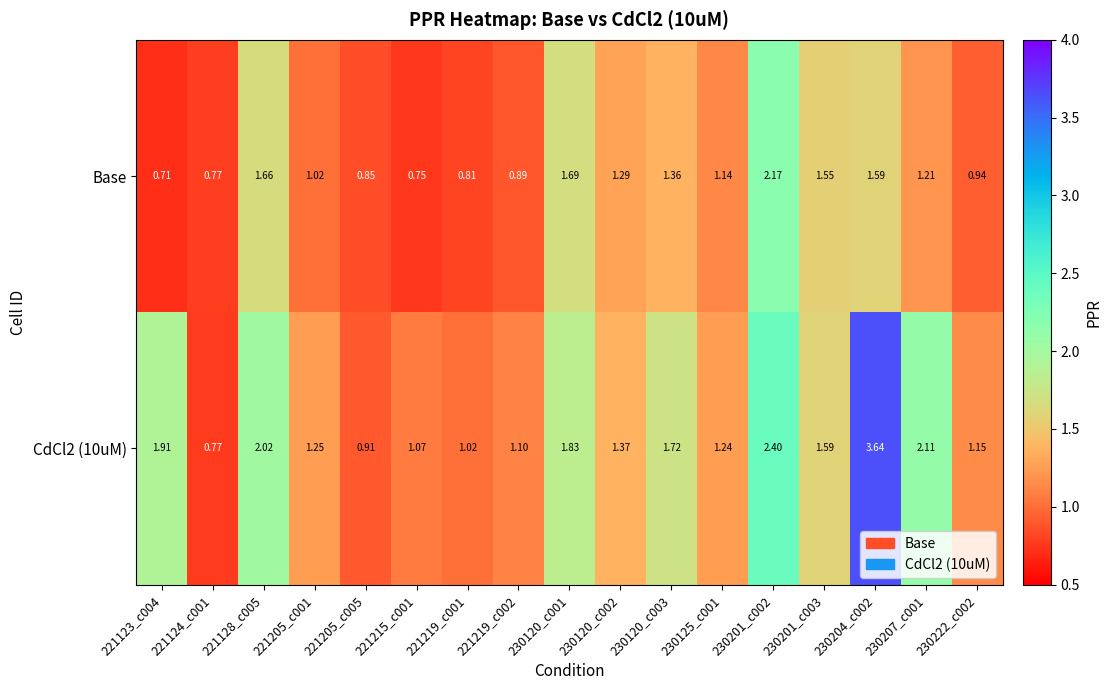

Which label corresponds to the smallest value in the chart?

221123_c004